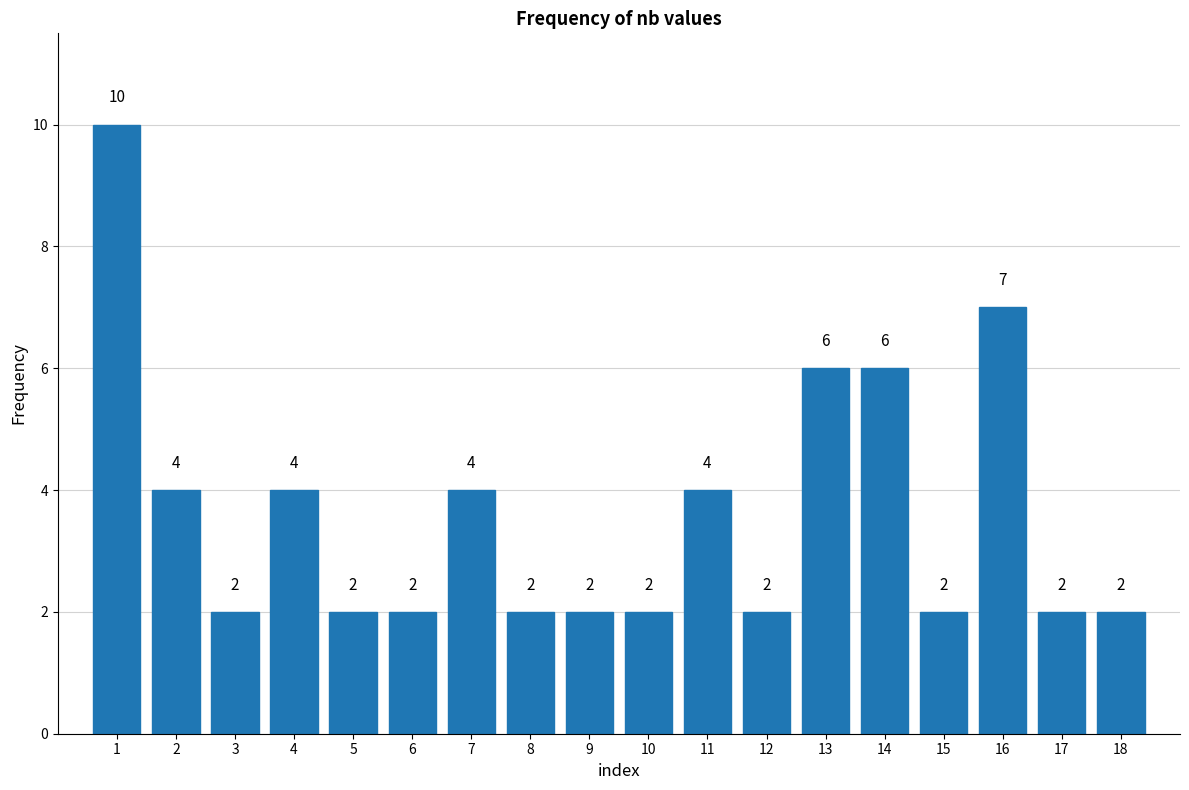

Reading right to left, extract all data points from this chart.

18=2	17=2	16=7	15=2	14=6	13=6	12=2	11=4	10=2	9=2	8=2	7=4	6=2	5=2	4=4	3=2	2=4	1=10